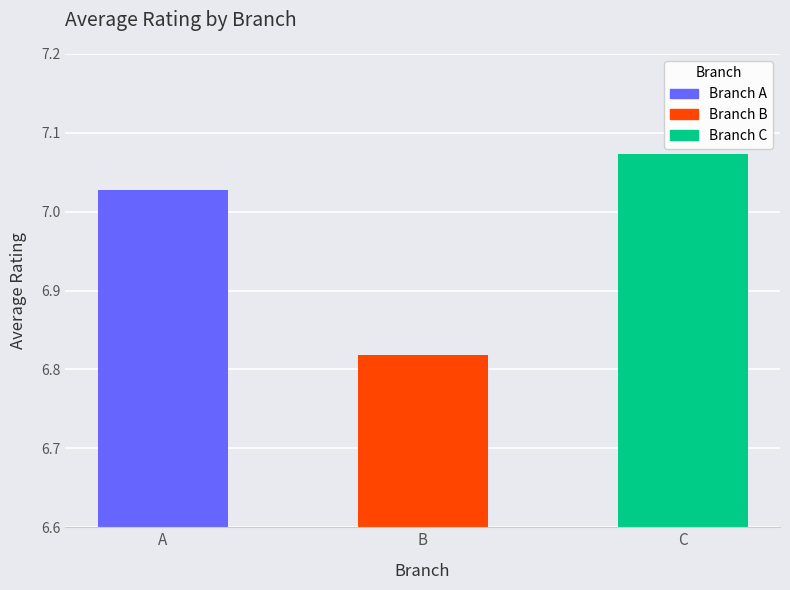

How many data points are above 7?

2